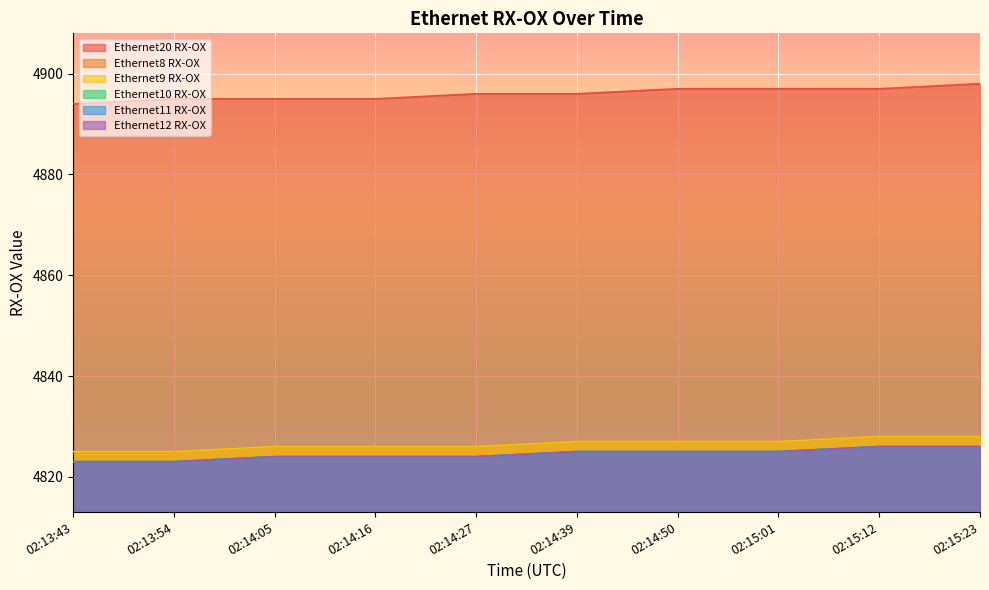

Which series has the largest range (max minus min)?

Ethernet20 RX-OX